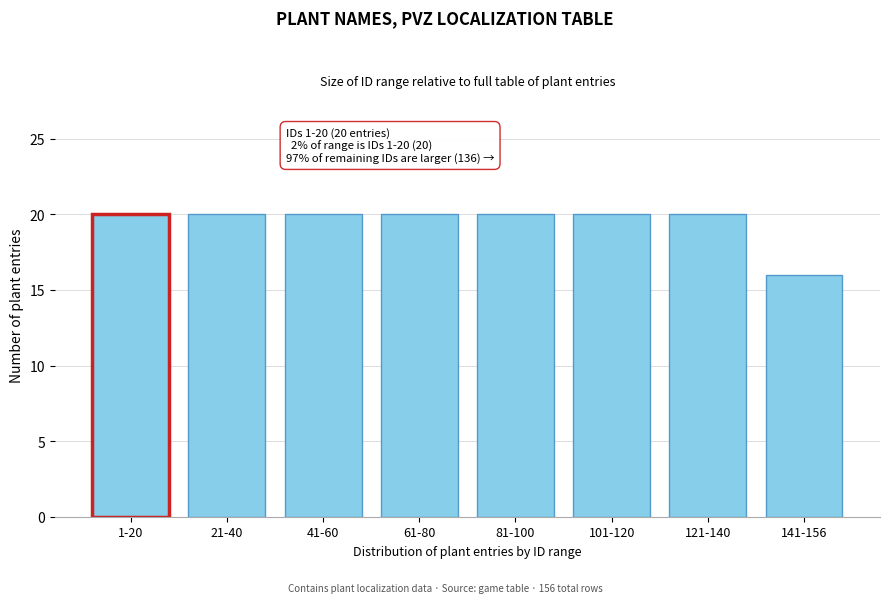

Reading left to right, what are all the values shown in this chart?

1-20=20	21-40=20	41-60=20	61-80=20	81-100=20	101-120=20	121-140=20	141-156=16